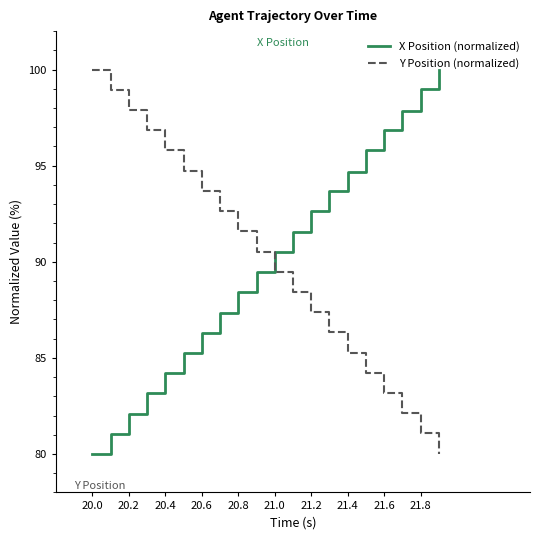

What is the smallest value displayed?

80.0